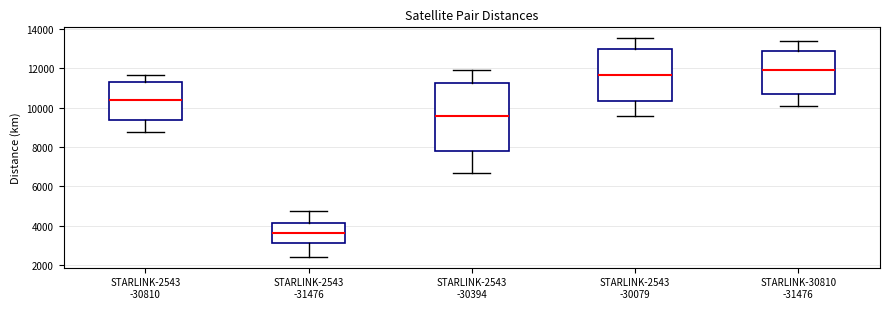

Reading left to right, transcribe this box plot: for each box, give where its median line is, the range the box spans, and where its two whiskers end, as read against the y-axis. The values are not printed on the chart, so give them approximately, as read against the axis.

STARLINK-2543 -30810: median 10400, box 9400 to 11200, whiskers 8800 to 11600
STARLINK-2543 -31476: median 3600, box 3200 to 4200, whiskers 2400 to 4800
STARLINK-2543 -30394: median 9600, box 7800 to 11200, whiskers 6600 to 12000
STARLINK-2543 -30079: median 11600, box 10400 to 13000, whiskers 9600 to 13600
STARLINK-30810 -31476: median 11800, box 10800 to 12800, whiskers 10000 to 13400